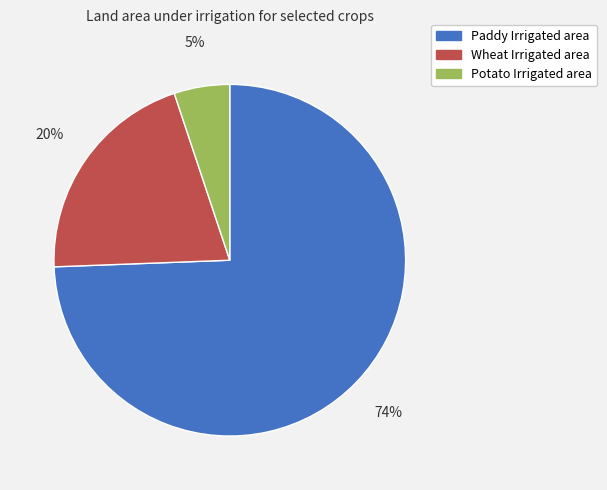

To the nearest percent, what is the average slice percentage?

33%